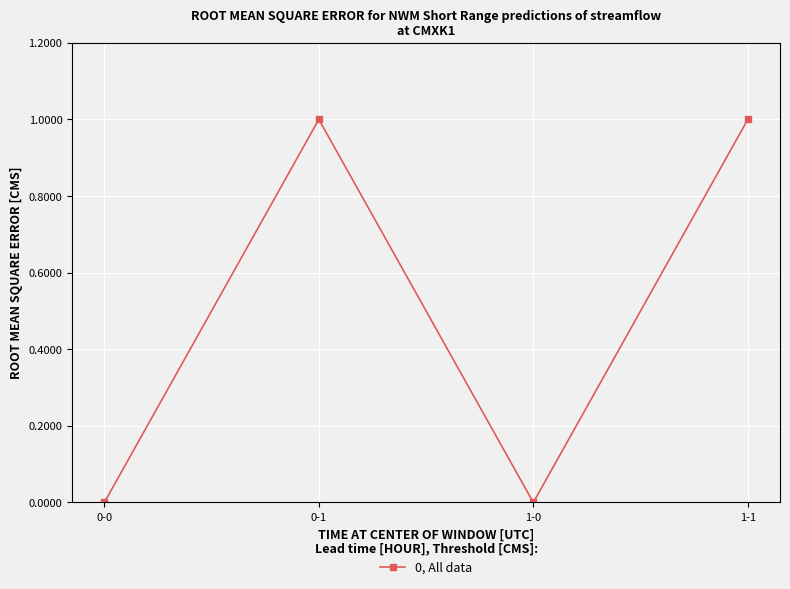

Between 0-0 and 1-1, which is larger?

1-1